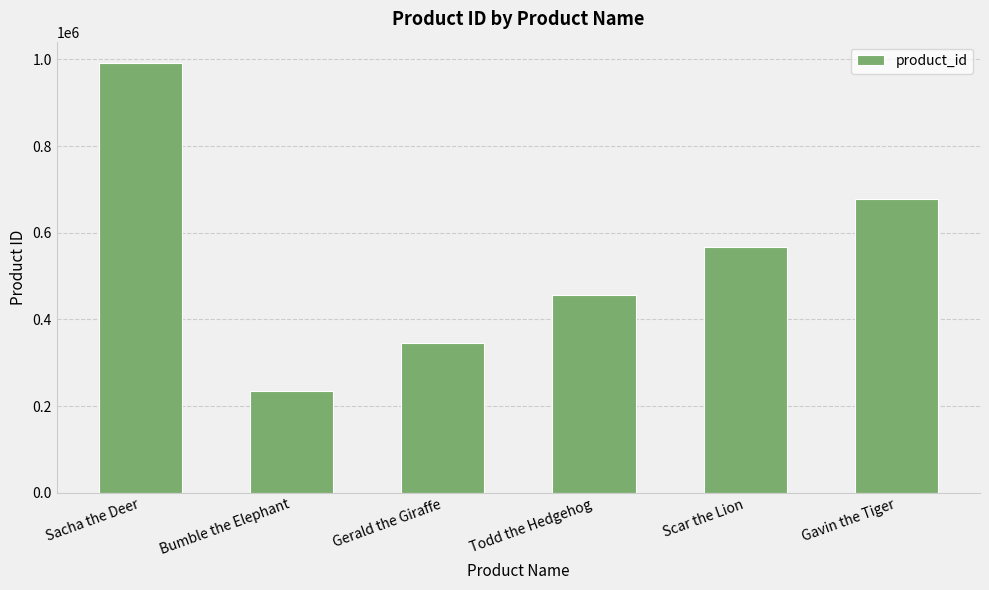

What is the label of the 4th bar from the right?

Gerald the Giraffe